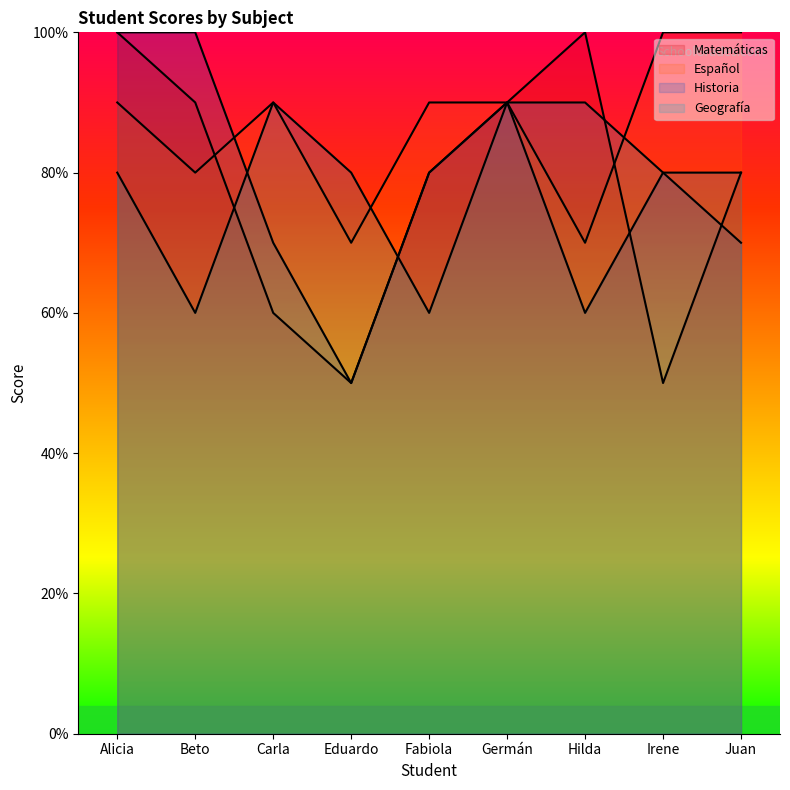

At which label does Matemáticas first exceed 8?

Alicia